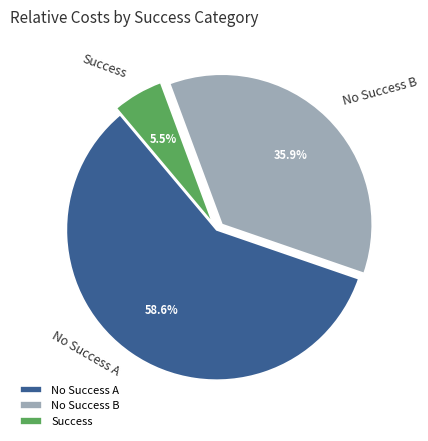

Which slice is the smallest?

Success